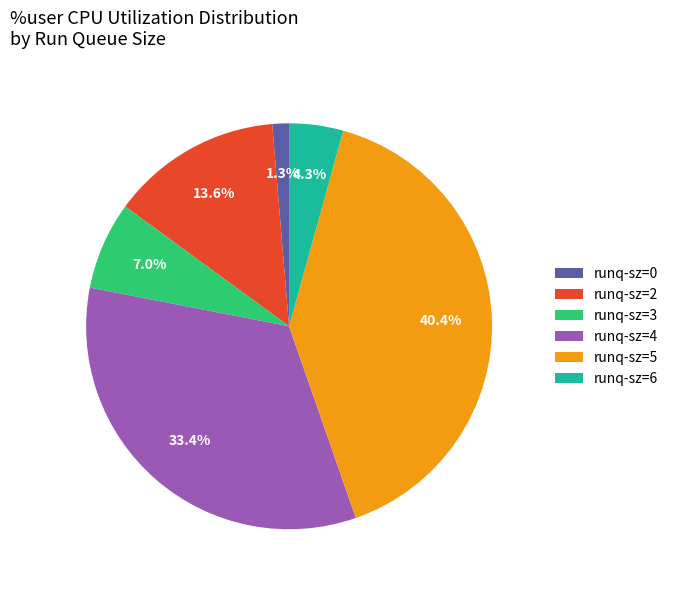

To the nearest percent, what is the difference between the largest and smallest slice percentages?

39%